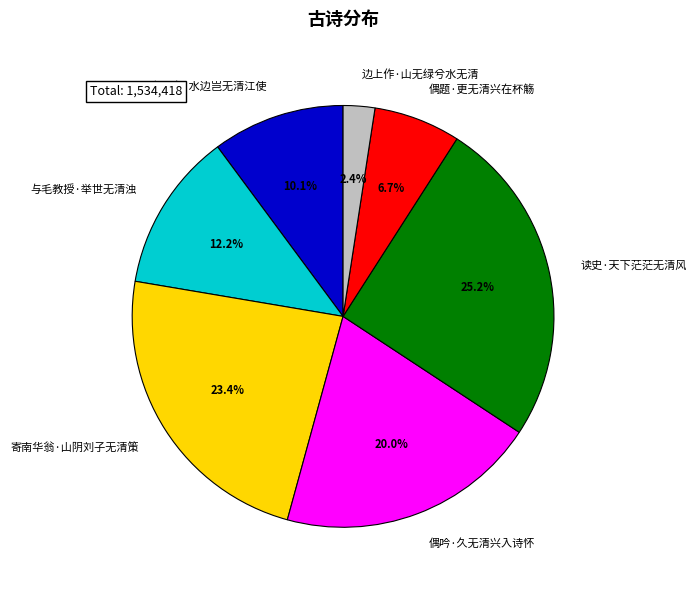

To the nearest percent, what is the difference between the largest and smallest slice percentages?

23%